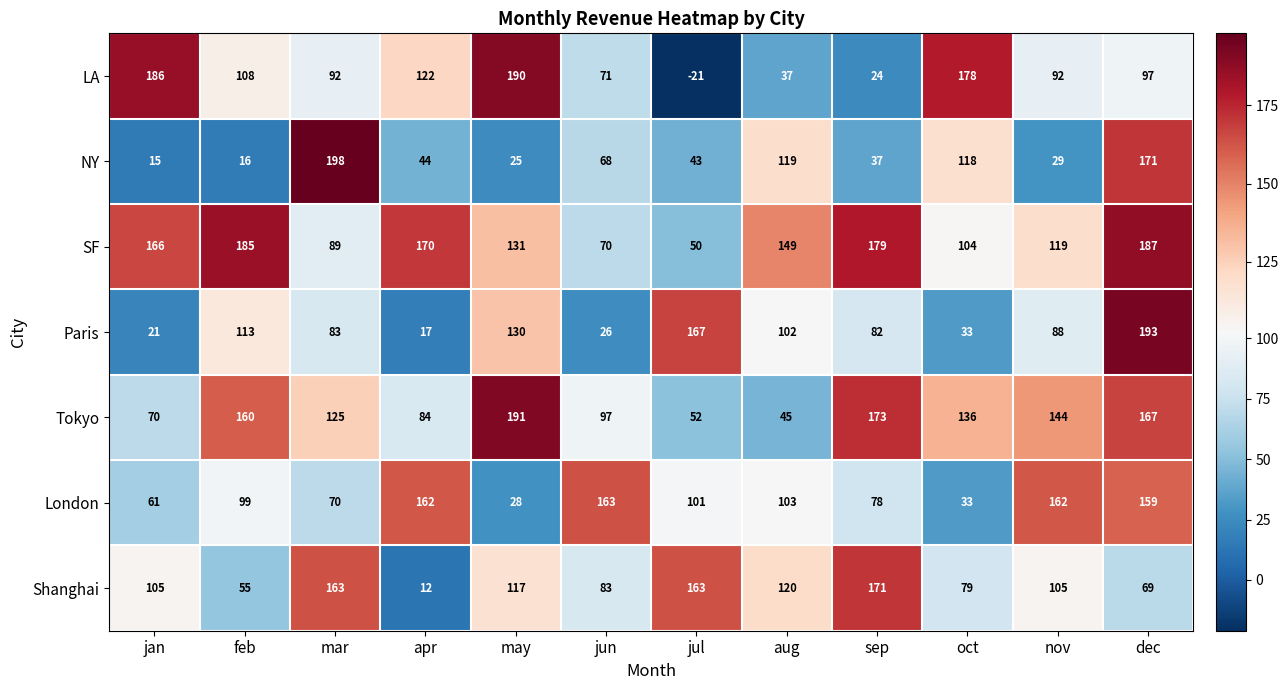

What is the minimum value shown in the chart?

-21